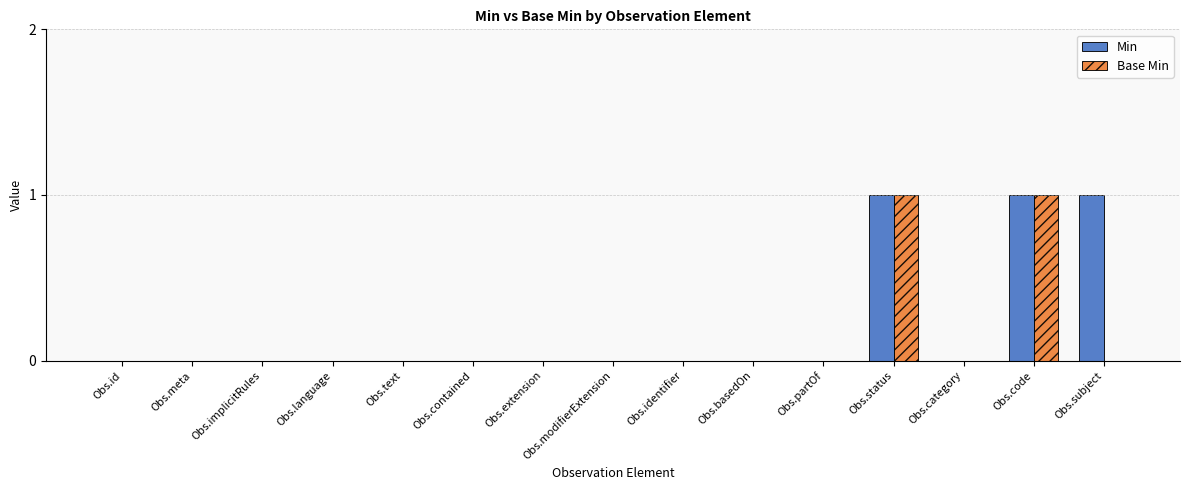

How many groups of bars are there?

15